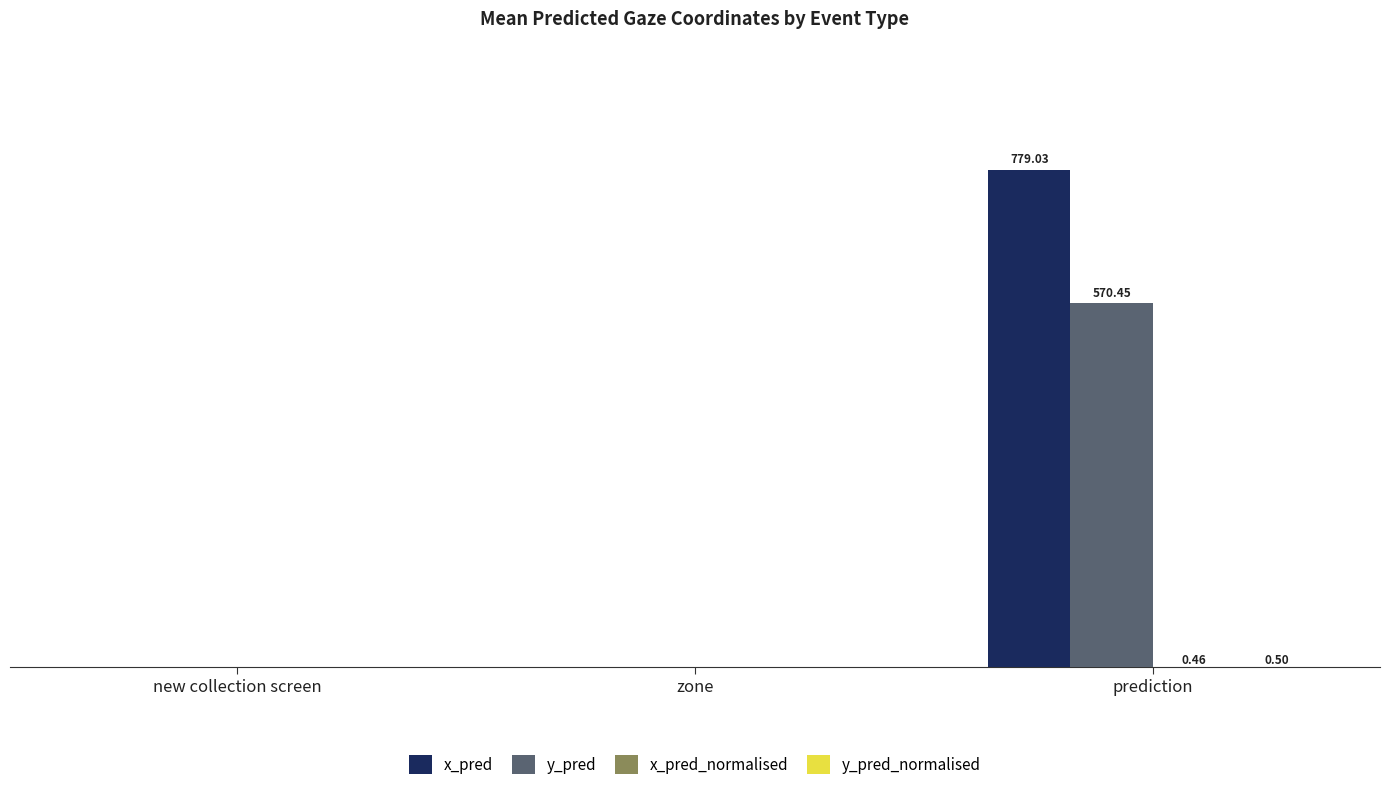

What is the difference between the x_pred_normalised values at prediction and new collection screen?

0.5